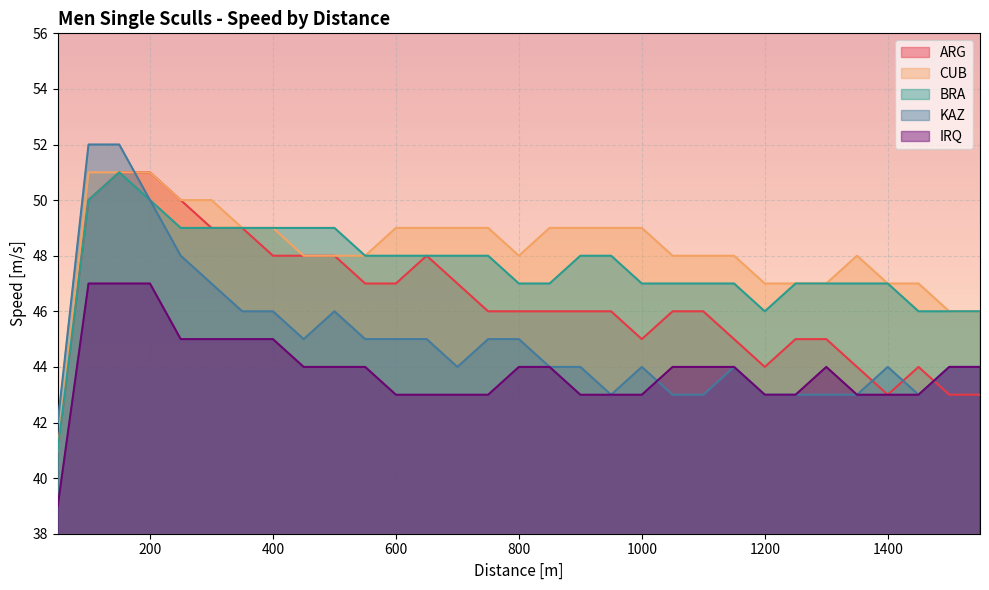

What is the average value of the CUB series?

48